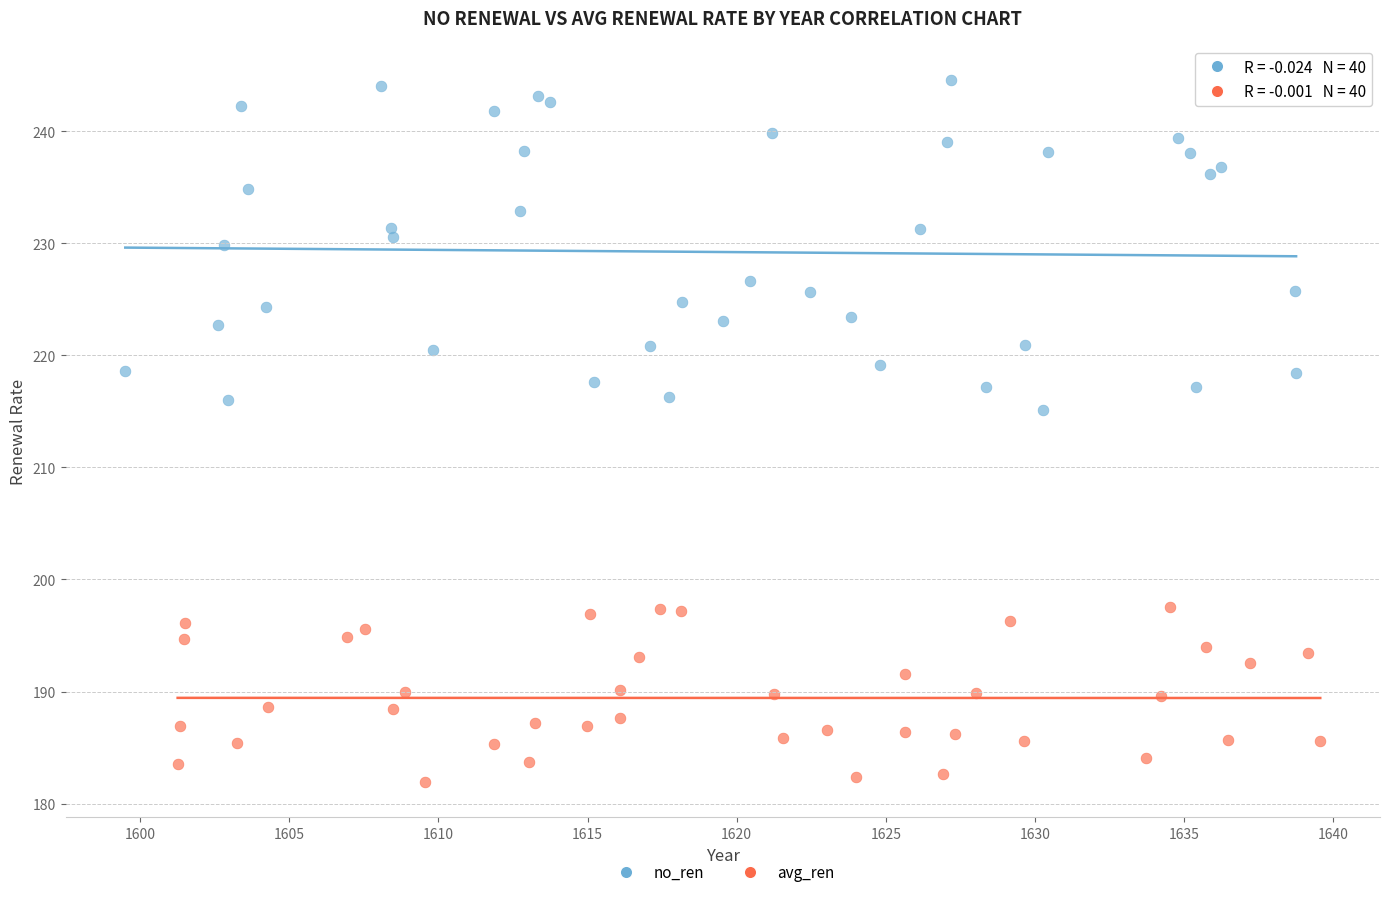

Which series contains the lowest Y value?

avg_ren